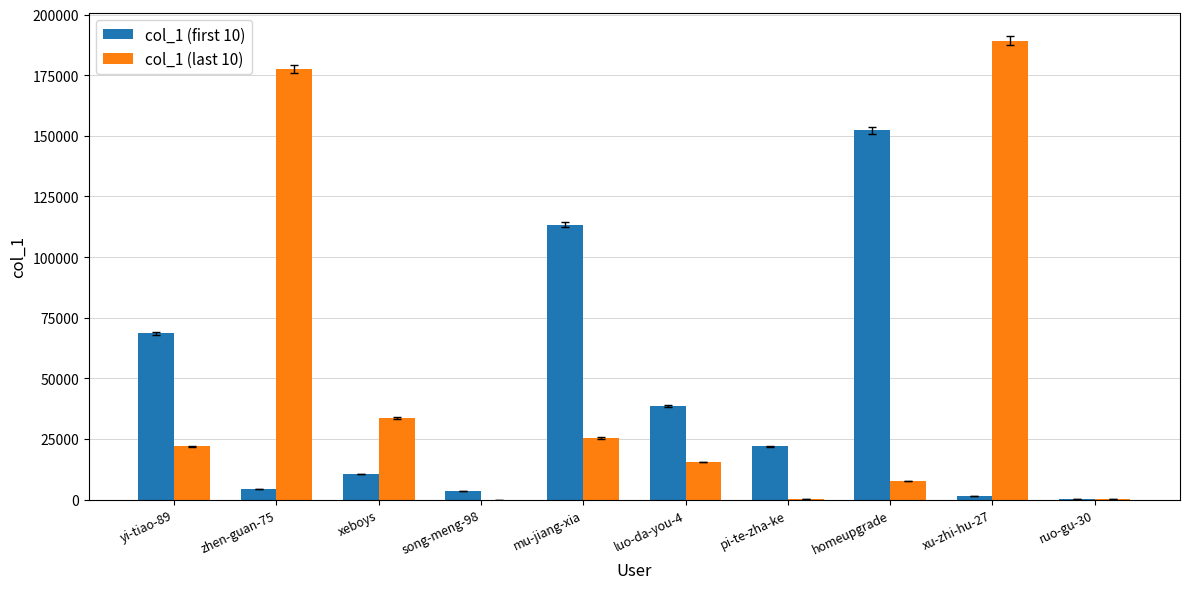

What value does the col_1 (first 10) series have at zhen-guan-75?

4229